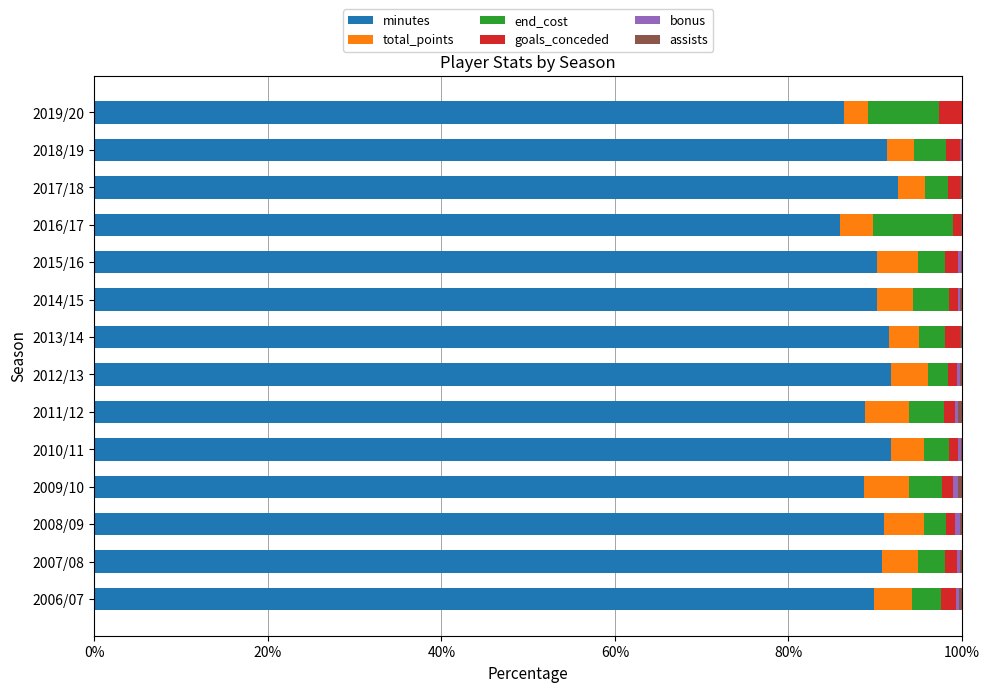

How many categories are shown in the chart?

14